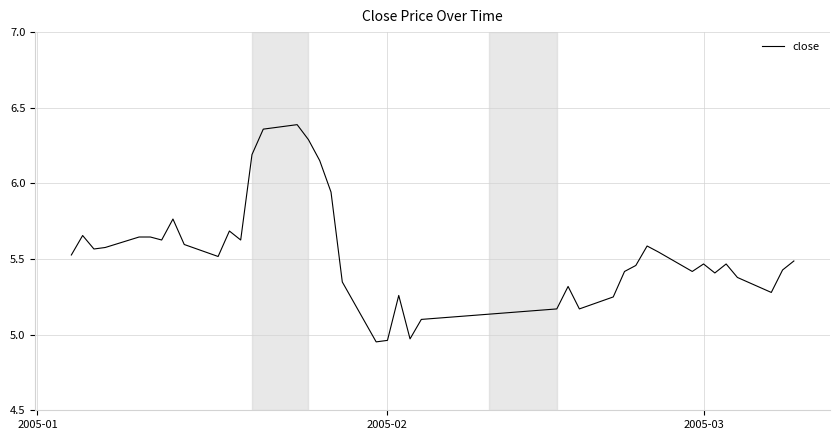

True or false: there are more than 0 points higher than both neighbors.

True